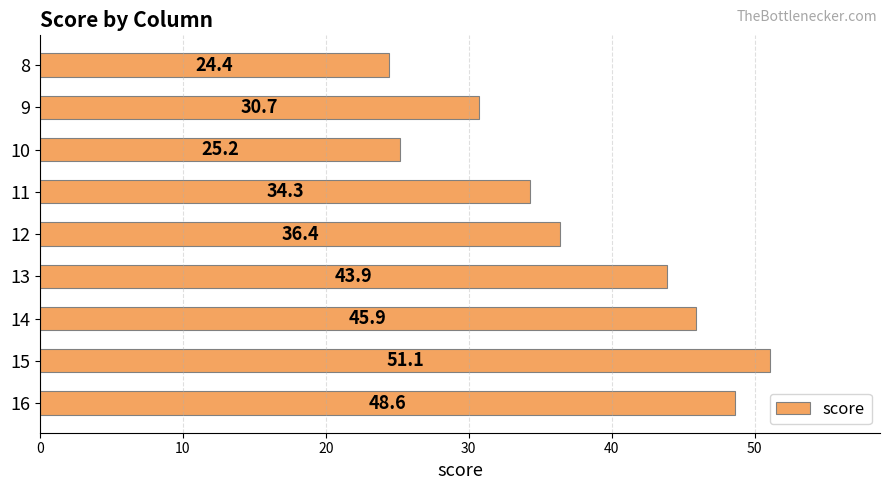

Where is the data nearest to the value 37?

12